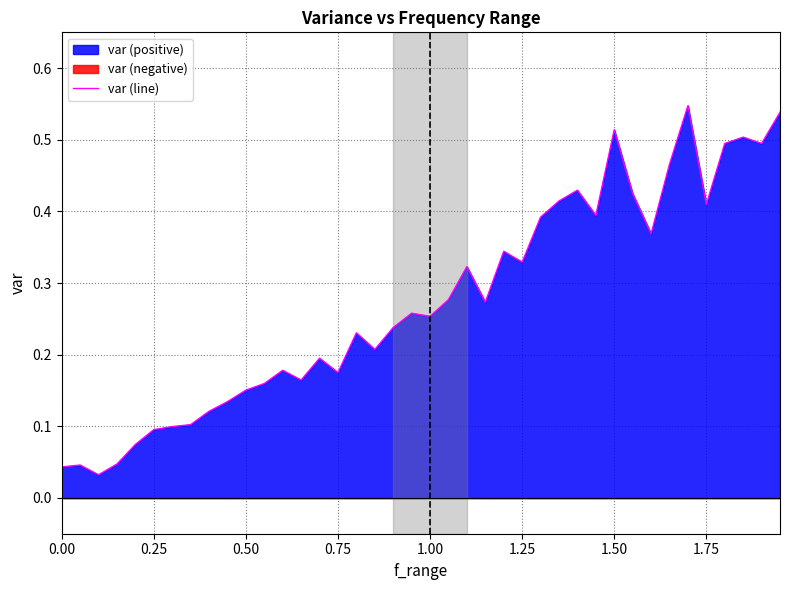

True or false: var (line) has a value of 0.5 at 1.25.

False